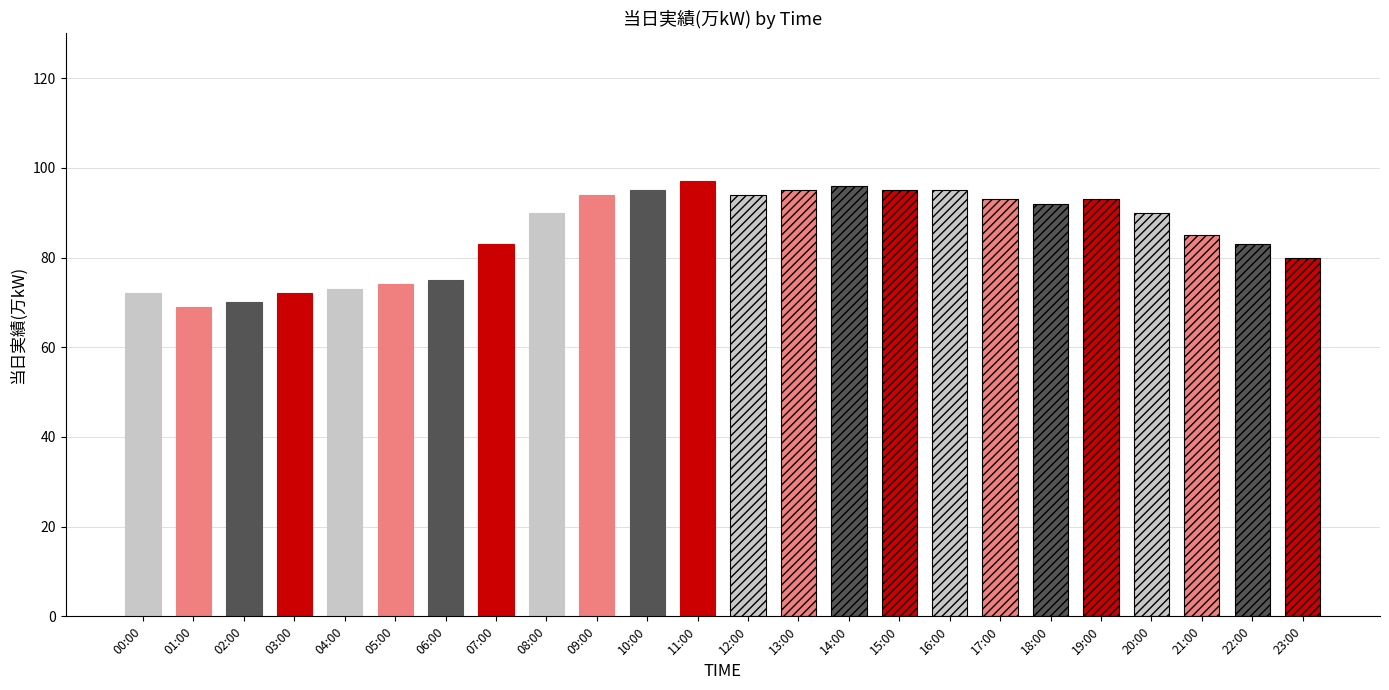

At which category does the chart reach its peak across all series?

11:00